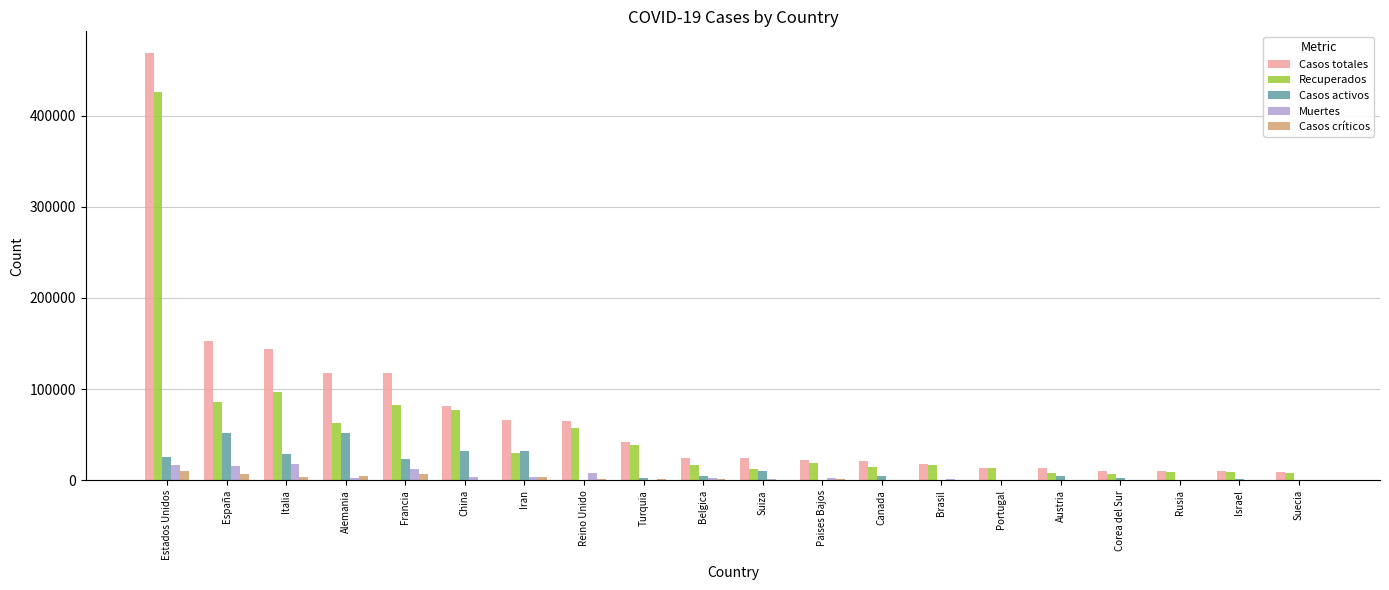

Is it true that Muertes equals 16697 at Estados Unidos?

True